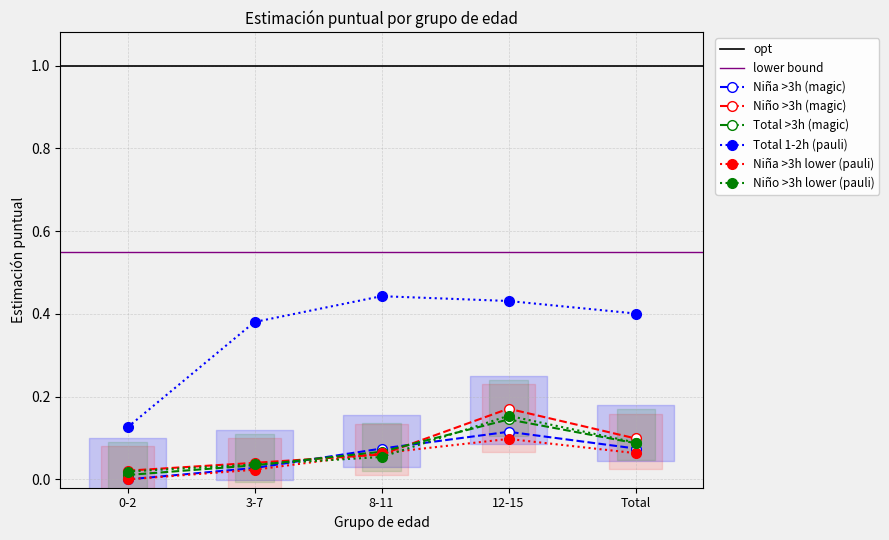

Count the Total estimación 1-2h values in the range 0 to 1.

5